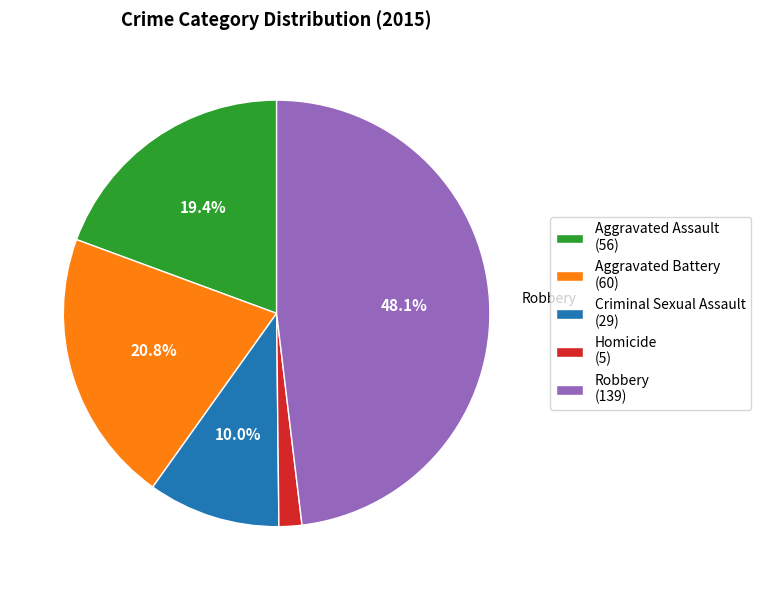

To the nearest percent, what percentage of the pie is Aggravated Assault?

19%